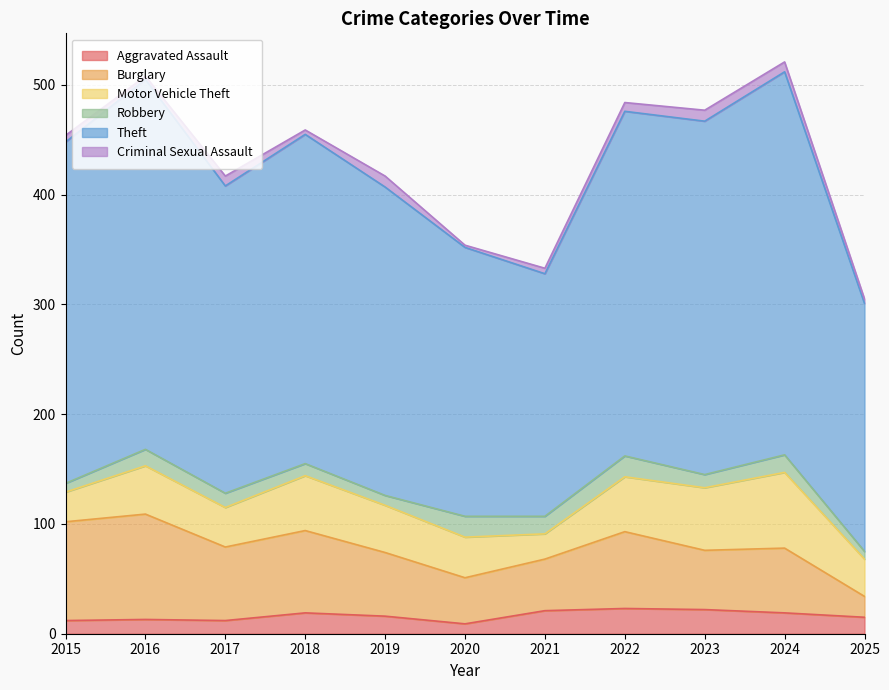

At how many categories does at least one series exceed 168?

11